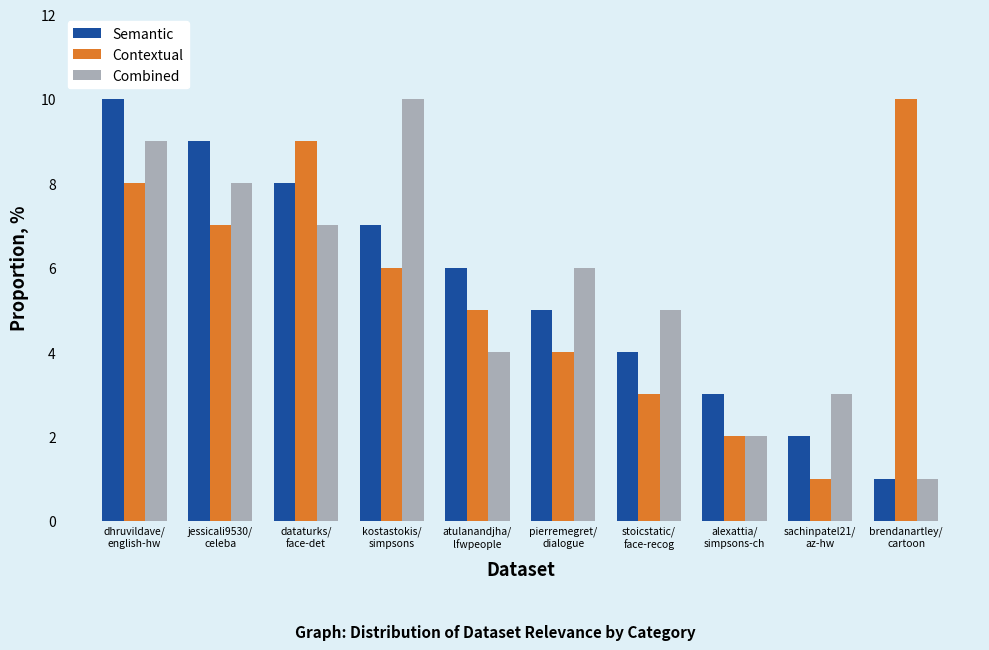

At which label is Semantic closest to 5?

pierremegret/
dialogue